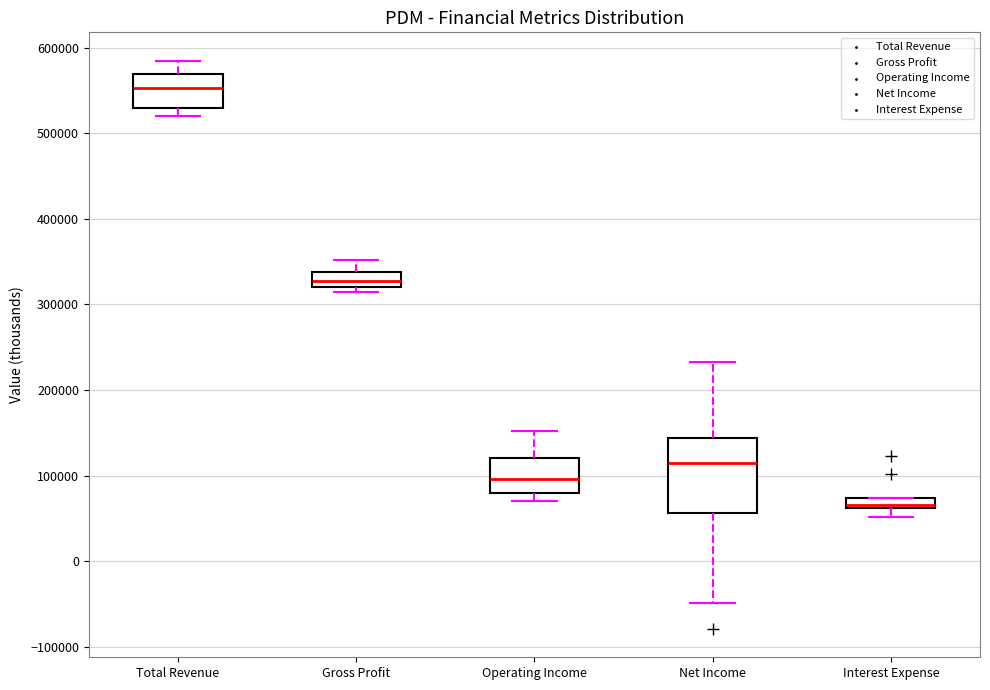

Comparing the boxes themselves (not the whiskers), which one is the tallest?

Net Income